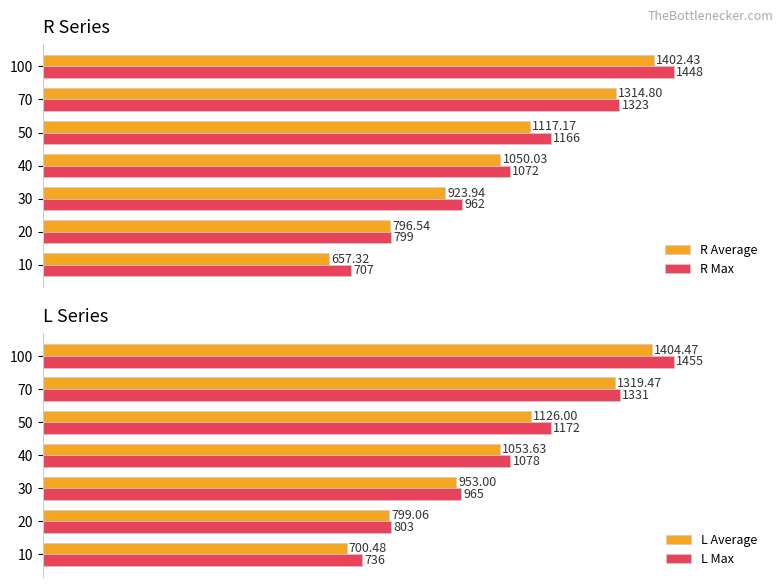

List the labels in order of R Max value, largest first.

100, 70, 50, 40, 30, 20, 10